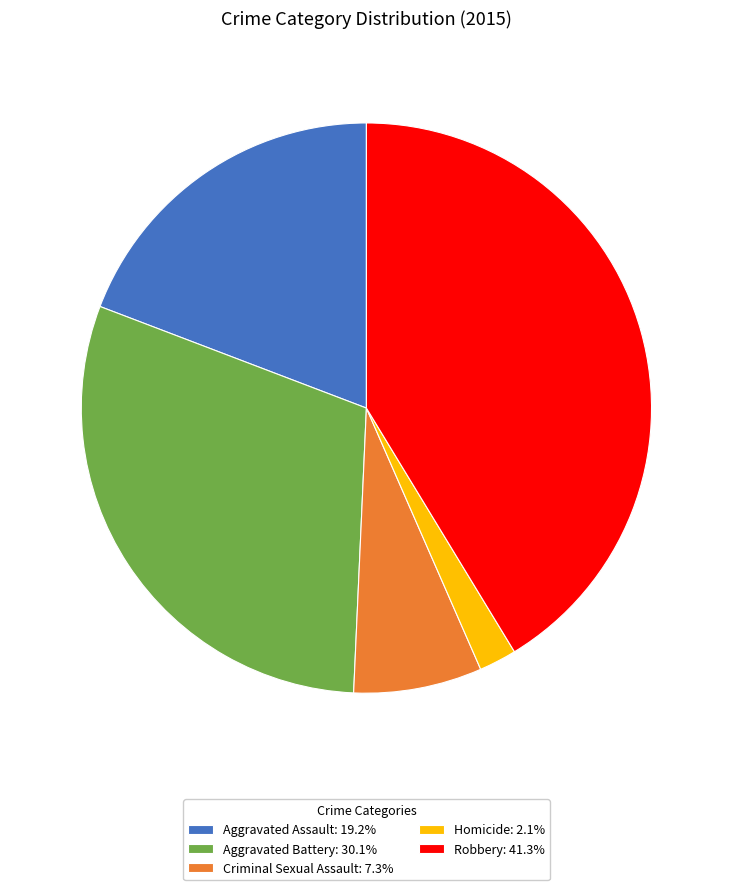

Rank the categories by value from highest to lowest.

Robbery, Aggravated Battery, Aggravated Assault, Criminal Sexual Assault, Homicide